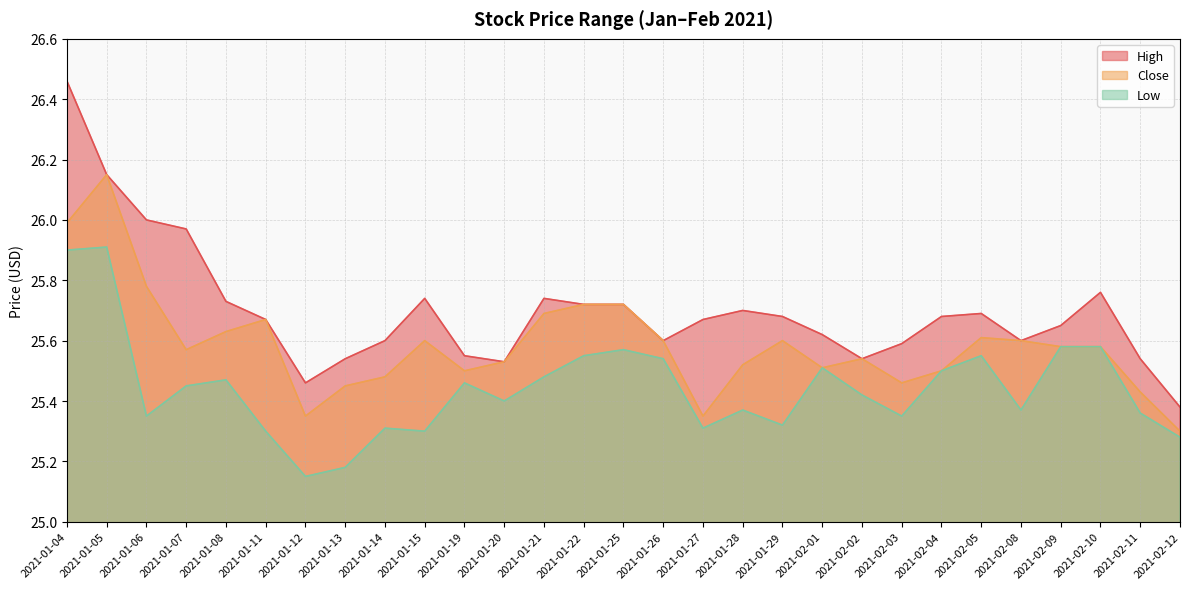

Rank the series at 2021-01-14 from lowest to highest value.

Low, Close, High